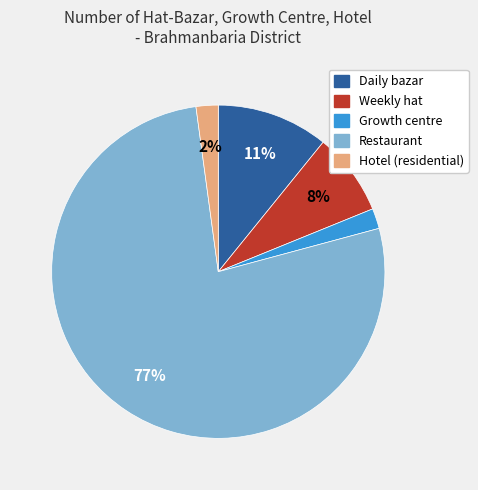

Combined, do Hotel (residential) and Restaurant account for over 50%?

Yes